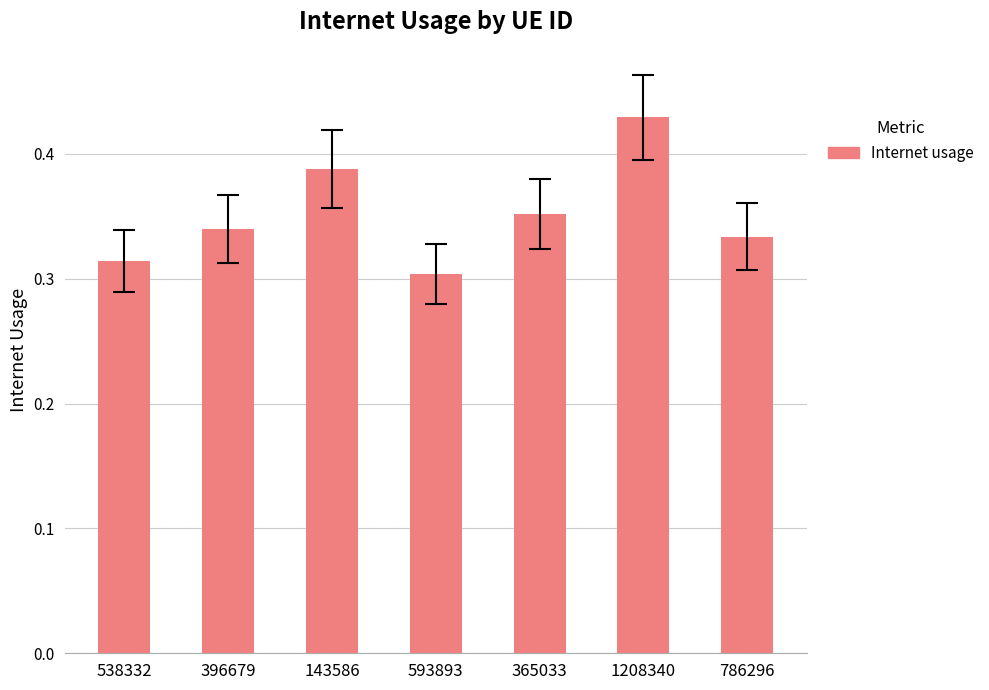

Which category has the highest value across all series?

1208340